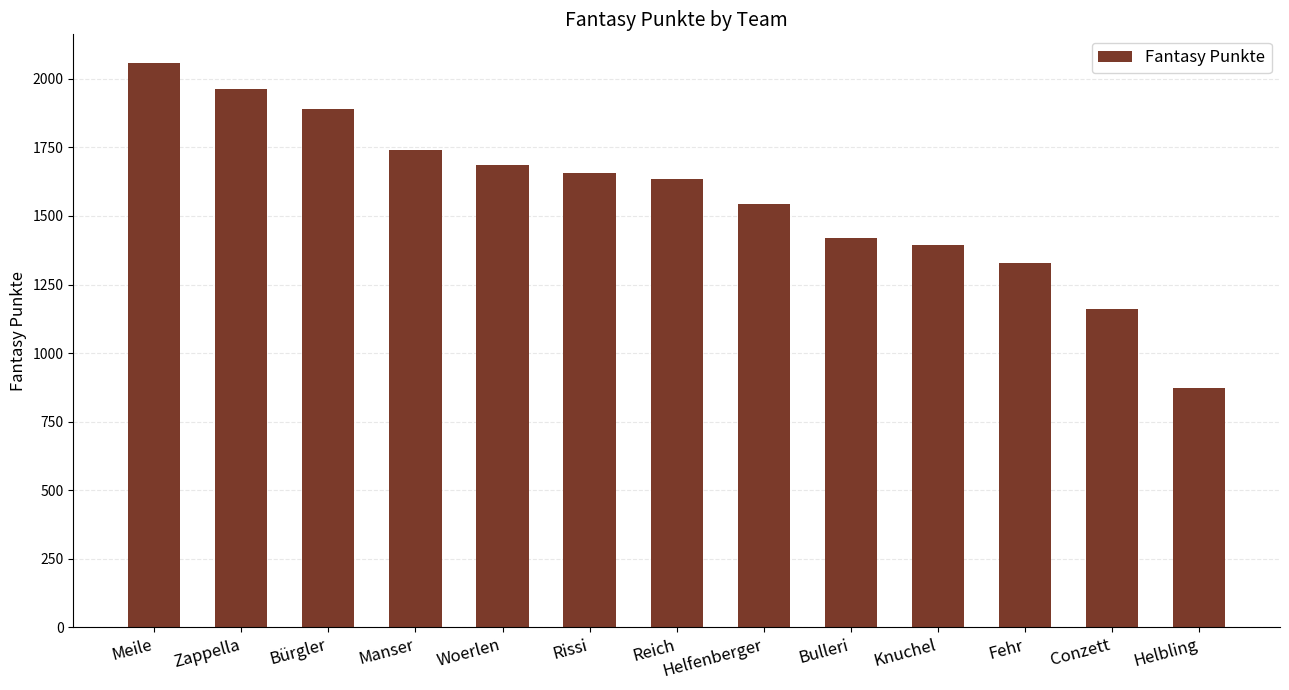

Reading left to right, list all the values displayed in this chart.

2059	1962	1888	1742	1687	1658	1635	1544	1420	1395	1328	1161	874